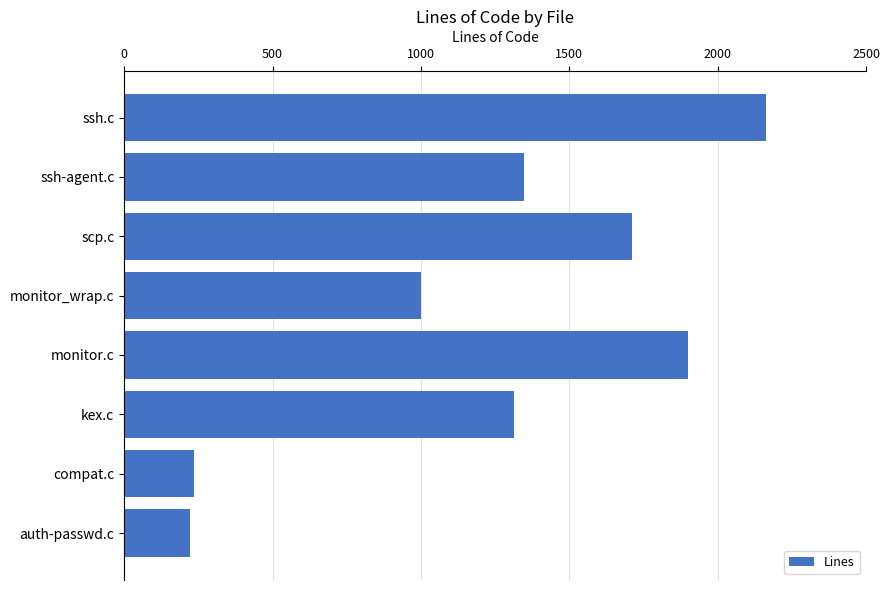

What is the change in value from ssh-agent.c to monitor.c?

+550